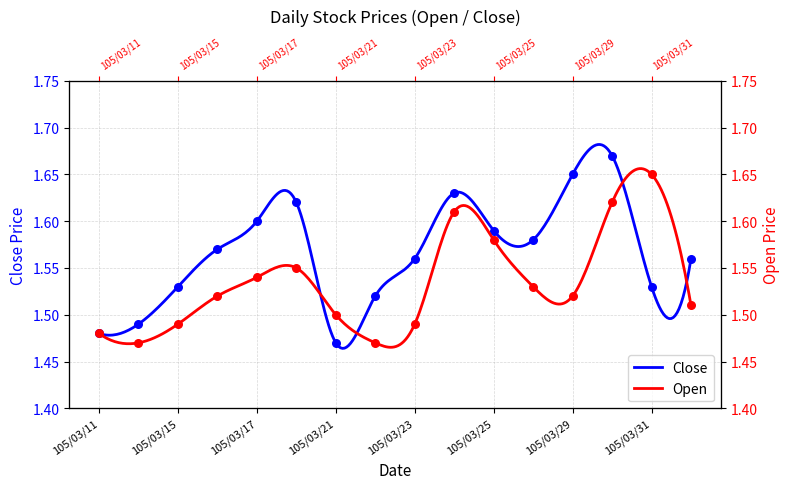

What are all the series names shown in the legend?

Close, Open